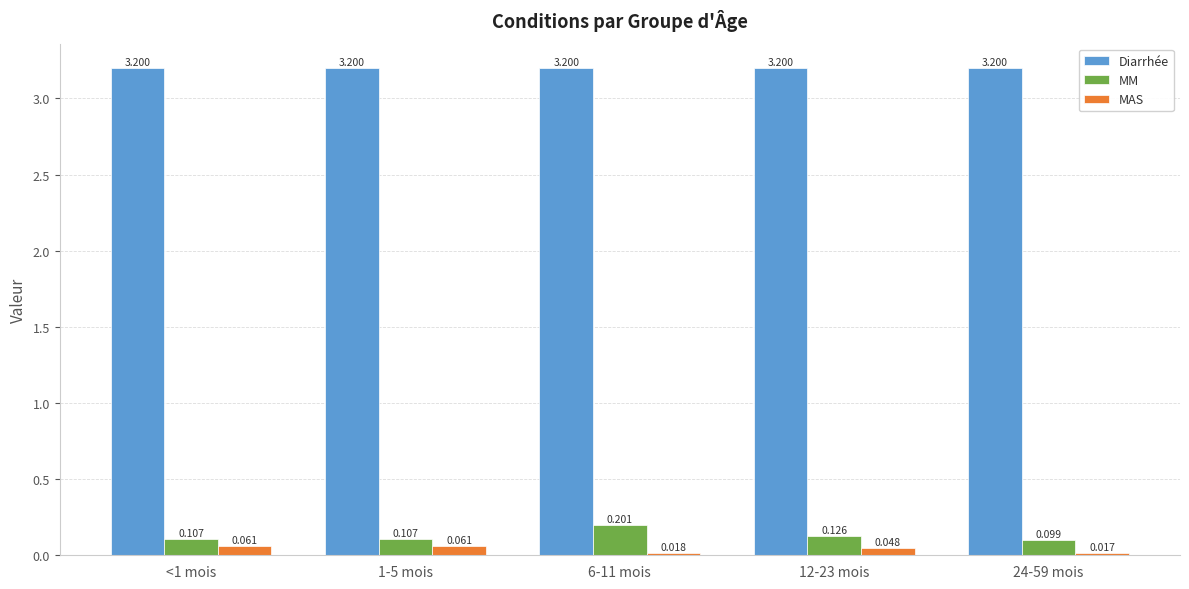

What is the total value across all series at 12-23 mois?

3.4